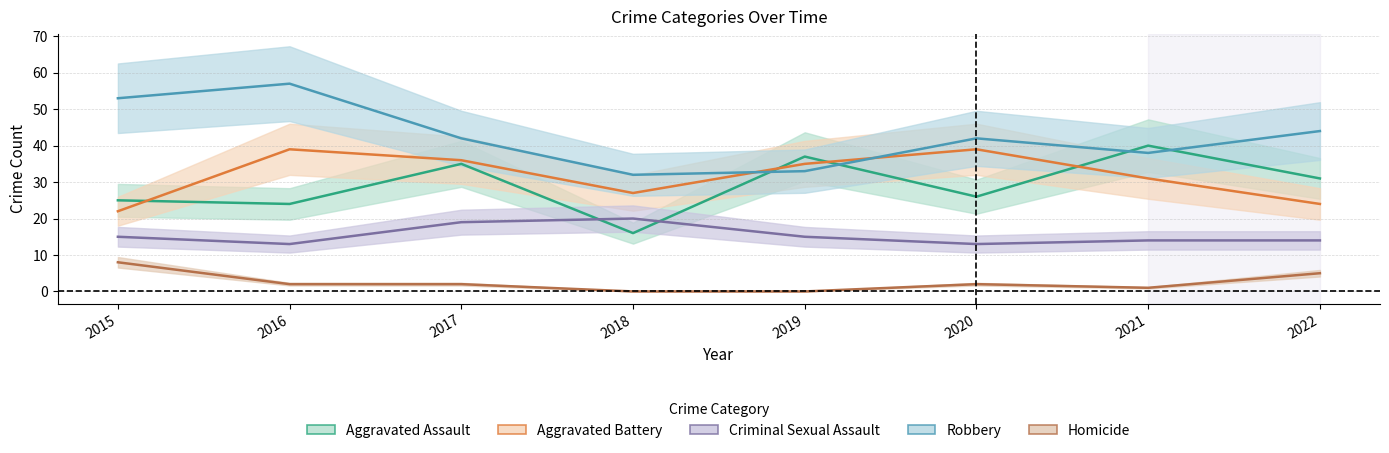

Where does the Aggravated Assault _line series first go above 31?

2017